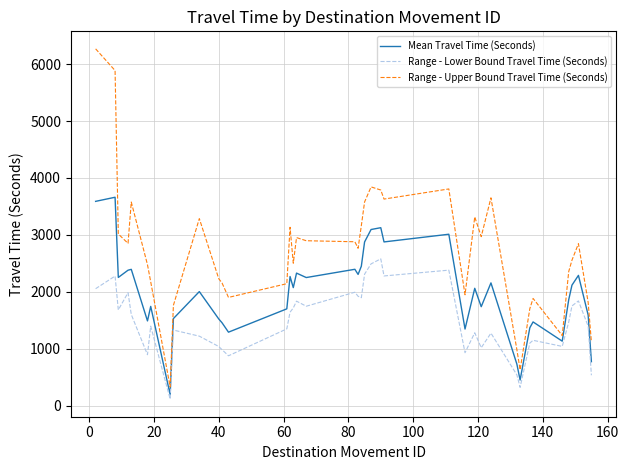

Which series has the widest spread of values?

Range - Upper Bound Travel Time (Seconds)